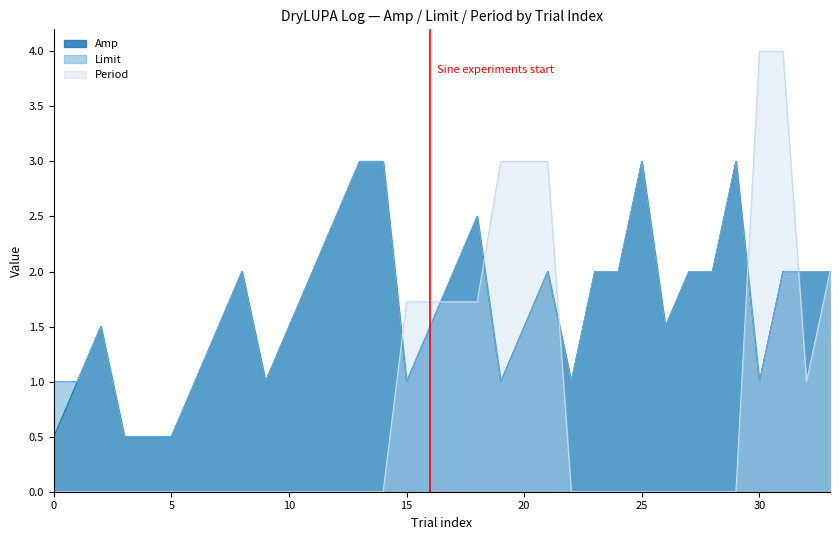

What is the maximum value shown in the chart?

4.0